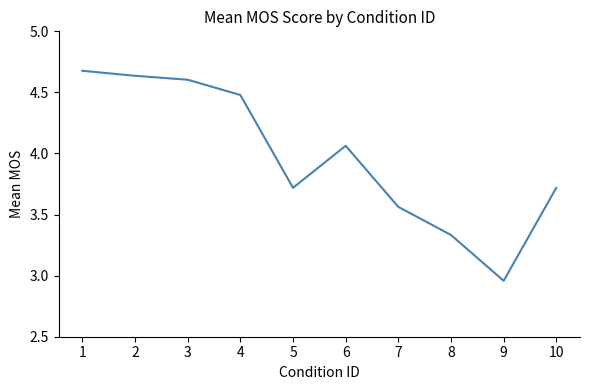

What is the difference between the maximum and minimum values?

1.7